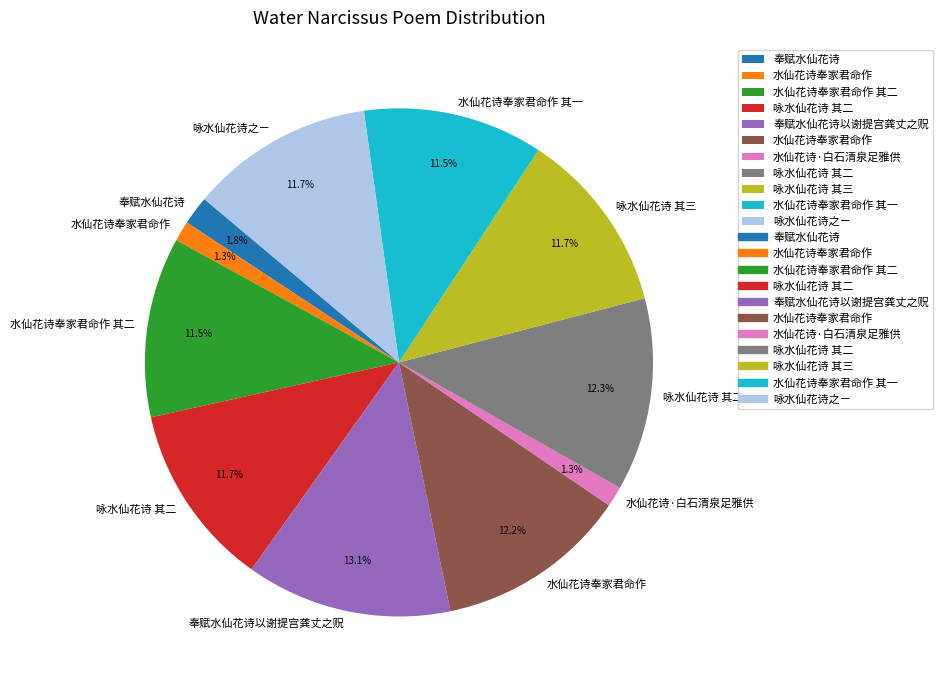

Does any single category account for the majority?

No